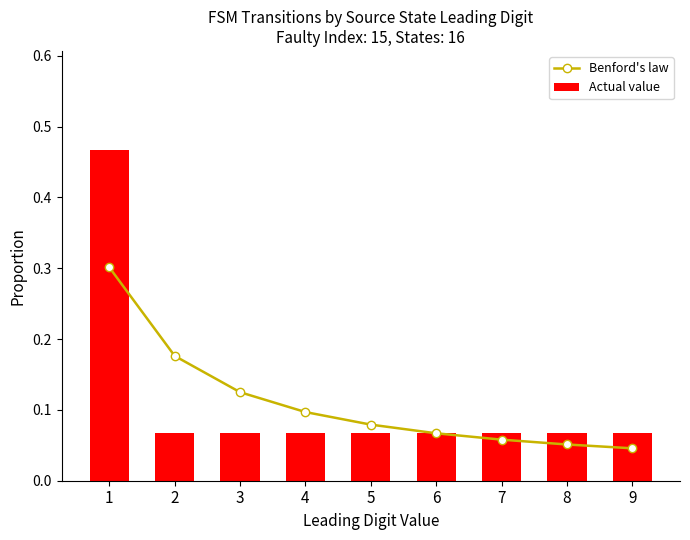

Between 1 and 5, which series saw the biggest shift?

Actual value